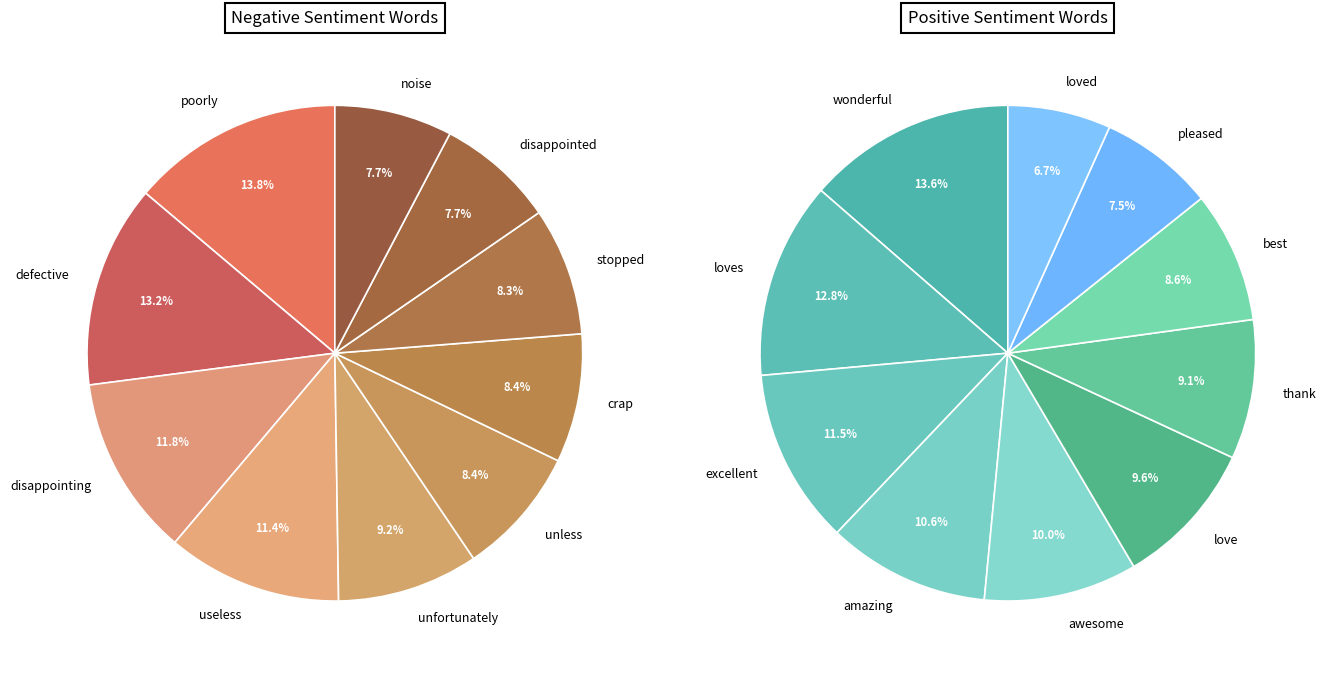

Is there a majority slice in this chart?

No